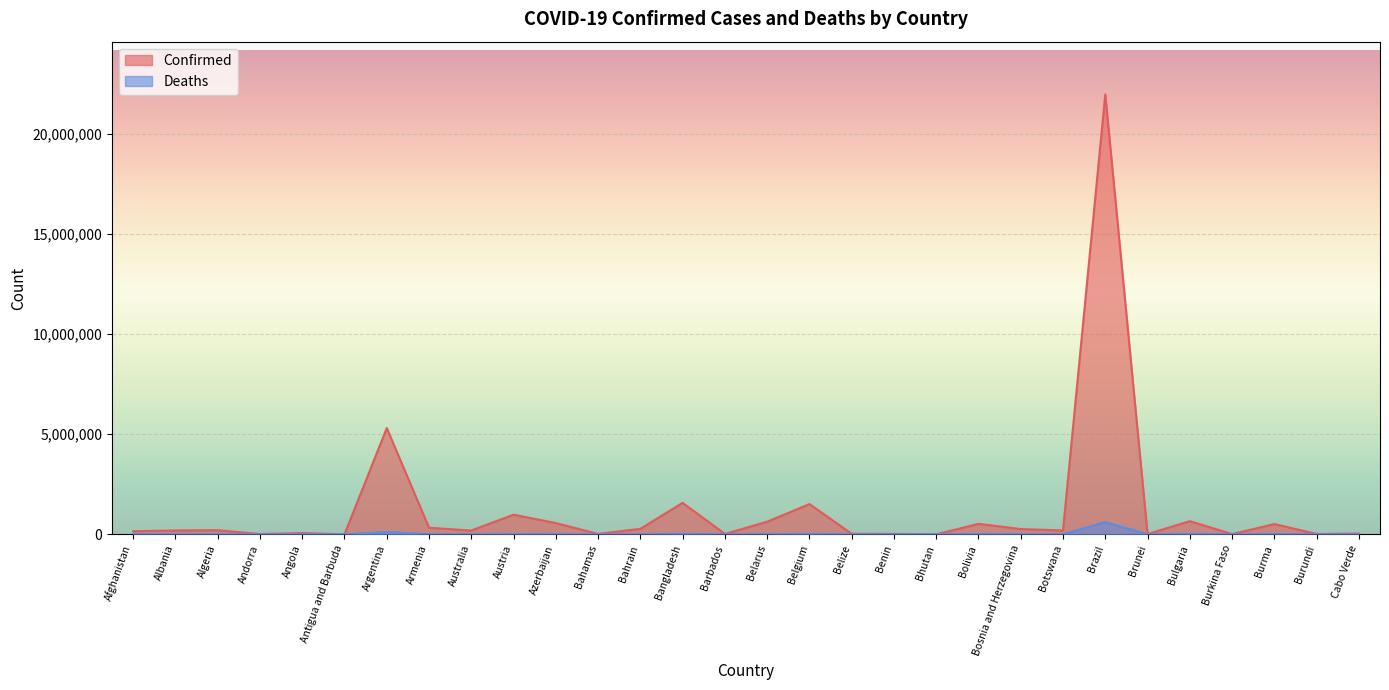

At which label does Deaths first exceed 2997?

Afghanistan